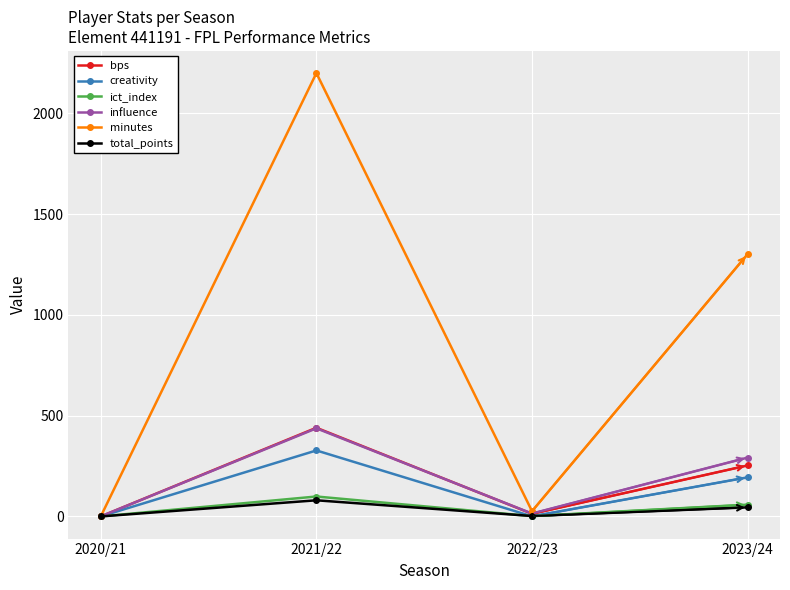

Which series has the largest range (max minus min)?

minutes